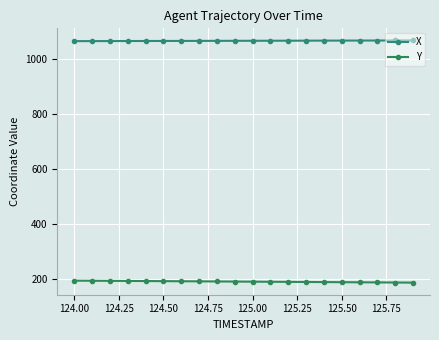

How many series are shown in this chart?

2